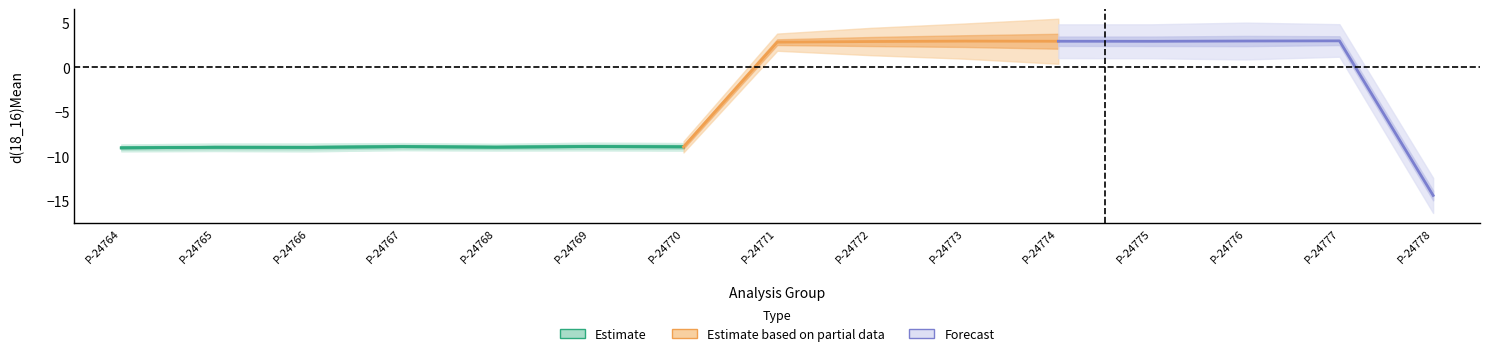

What is the difference between the highest and lowest values at P-24767?

0.8